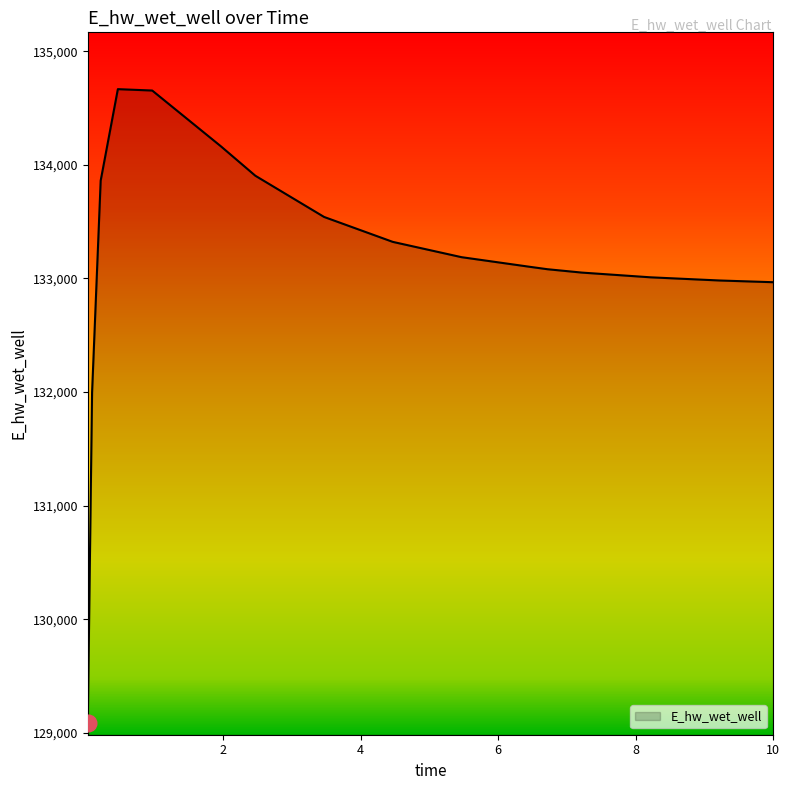

What is the greatest value displayed?

134666.3